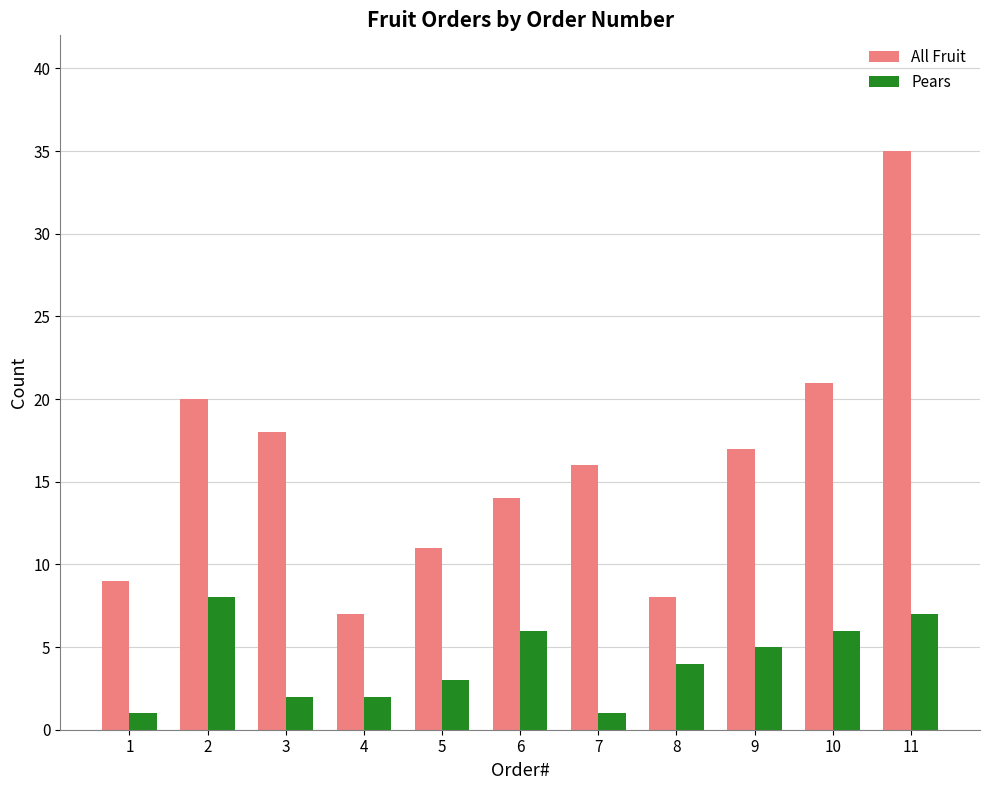

At which category is the sum across all series the highest?

11